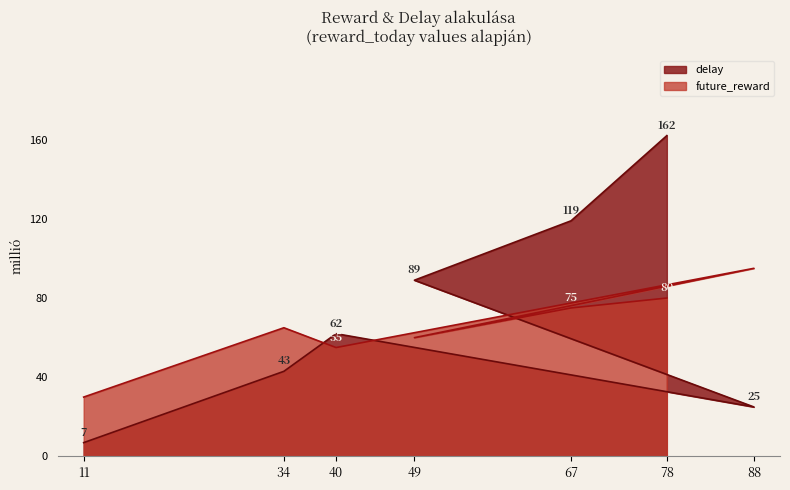

At which label is future_reward closest to 62?

49